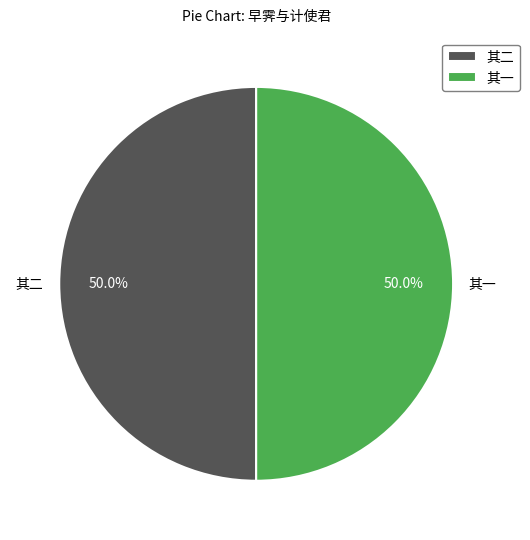

What is the ratio of the value at 其一 to the value at 其二?

1.0